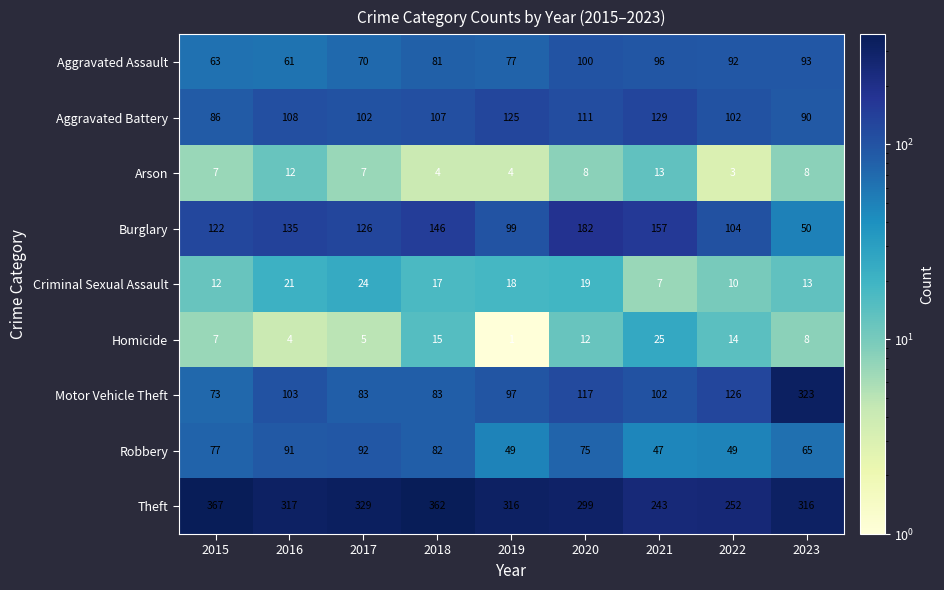

What is the maximum value for Robbery?

92